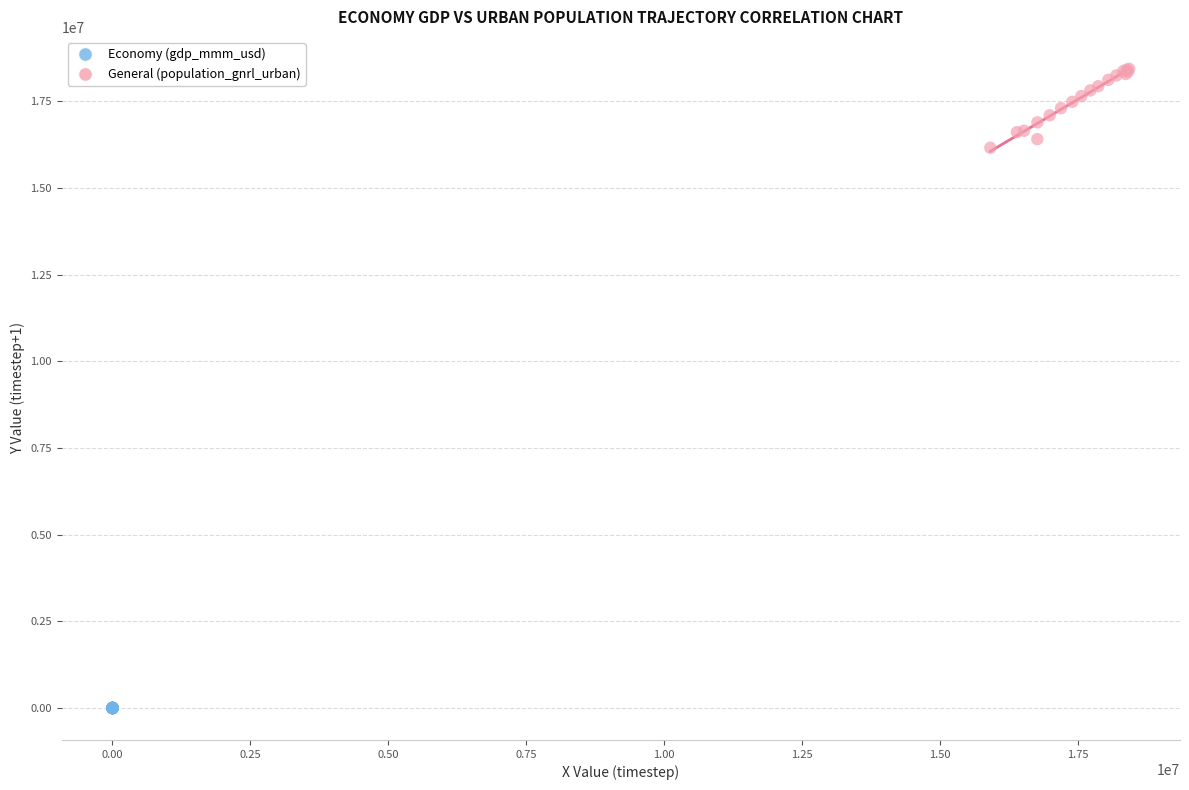

Which series has the largest Y range (max minus min)?

General (population_gnrl_urban)